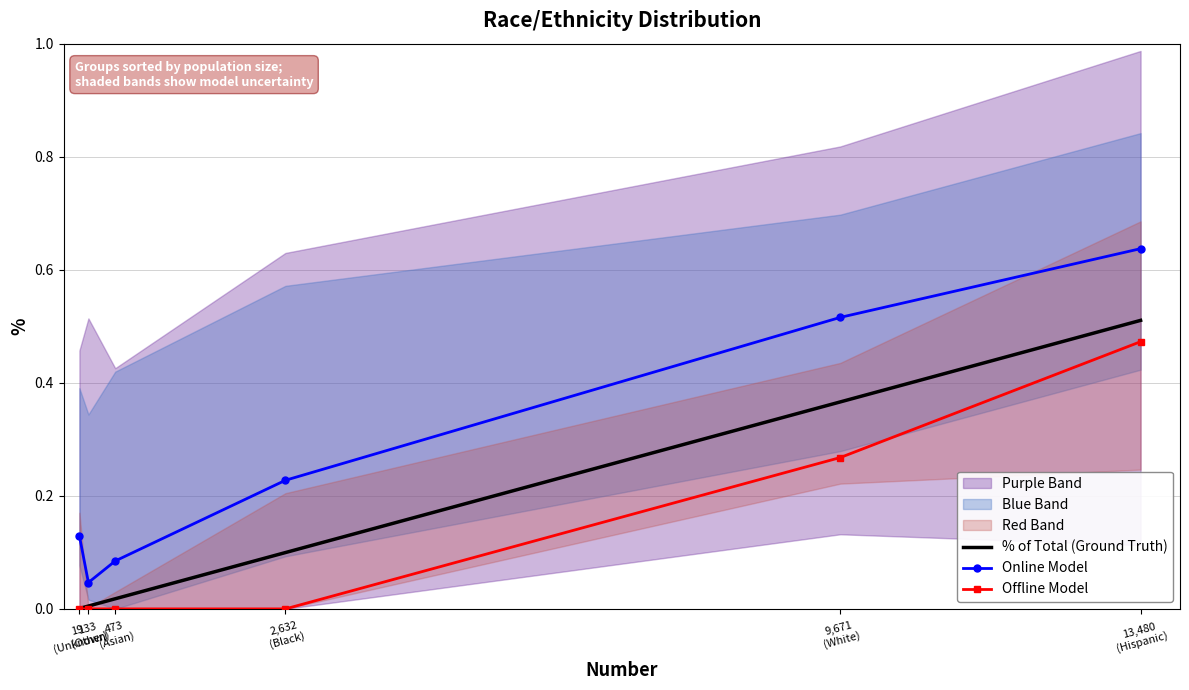

Reading left to right, extract all data points from this chart.

% of Total (Ground Truth): 19
(Unknown)=0.0	133
(Other)=0.0	473
(Asian)=0.0	2,632
(Black)=0.1	9,671
(White)=0.4	13,480
(Hispanic)=0.5
Online Model: 19
(Unknown)=0.1	133
(Other)=0.0	473
(Asian)=0.1	2,632
(Black)=0.2	9,671
(White)=0.5	13,480
(Hispanic)=0.6
Offline Model: 19
(Unknown)=0.0	133
(Other)=0.0	473
(Asian)=0.0	2,632
(Black)=0.0	9,671
(White)=0.3	13,480
(Hispanic)=0.5